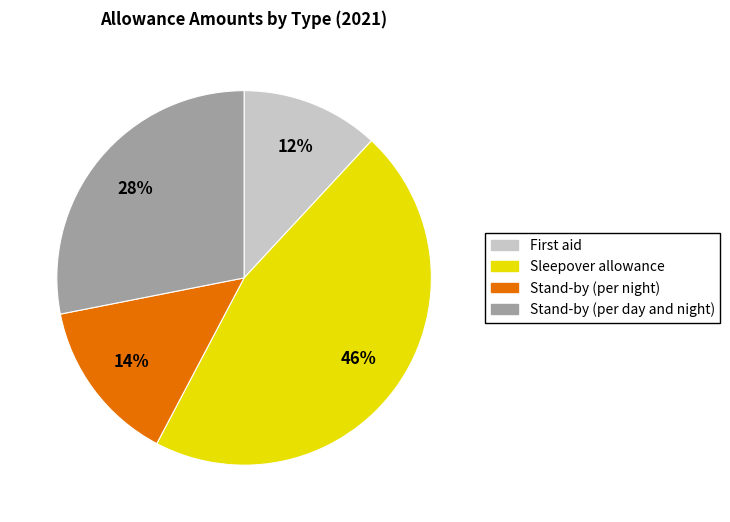

To the nearest percent, what is the average slice percentage?

25%